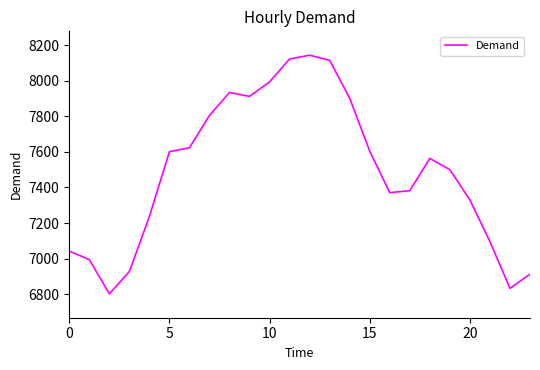

What is the maximum value shown in the chart?

8145